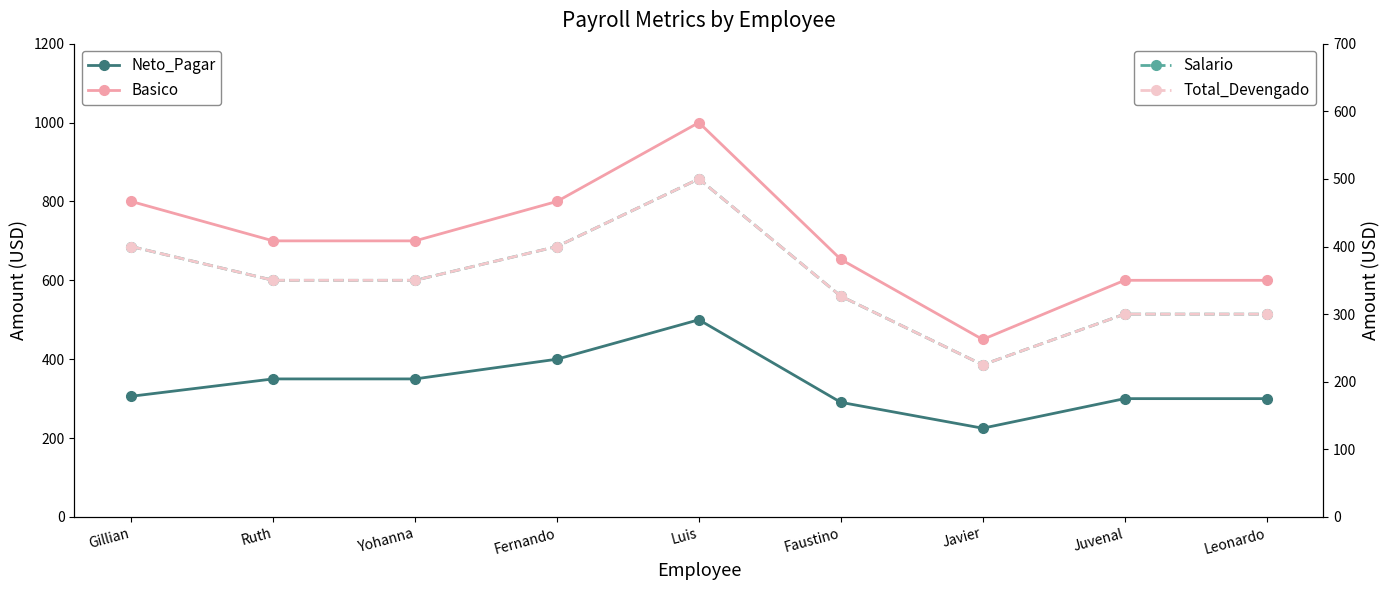

At which label does Basico reach its peak?

Luis